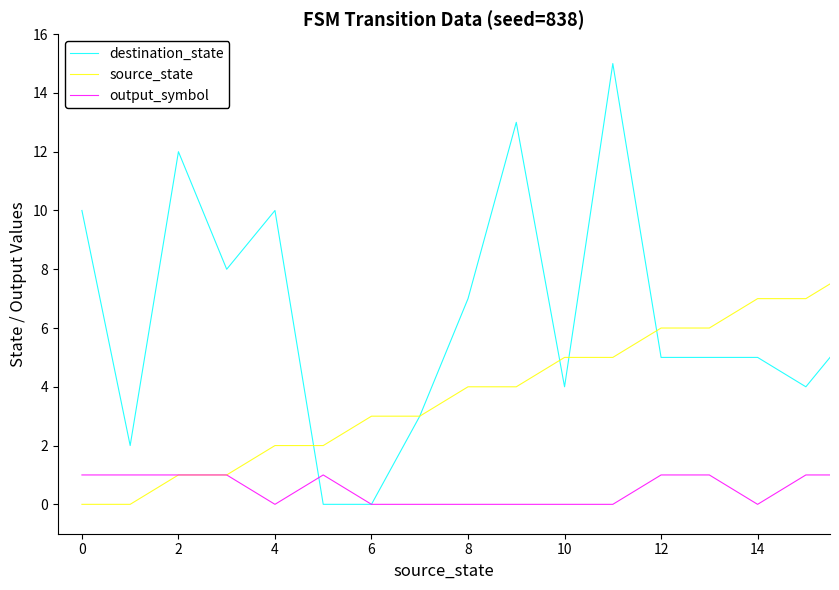

Which series has the largest total across all categories?

source_state